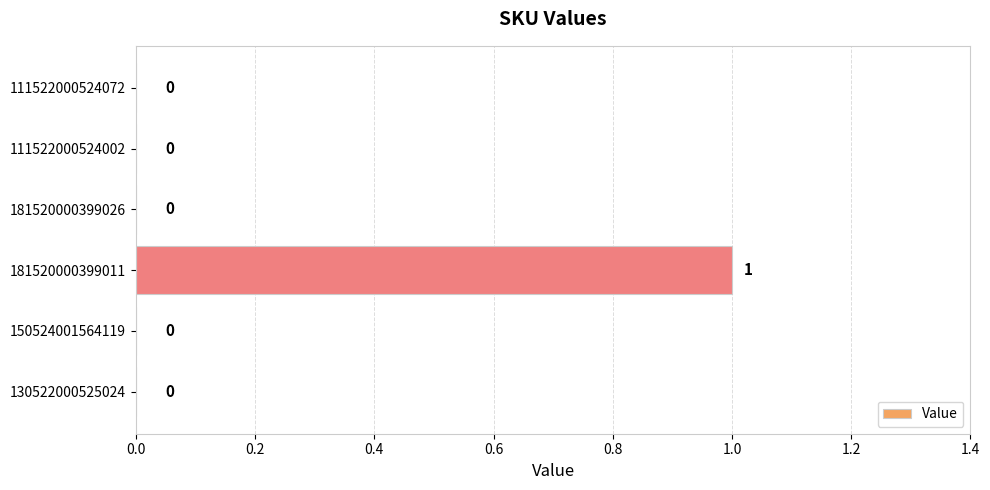

Are the bars grouped side by side (vs. stacked)?

No